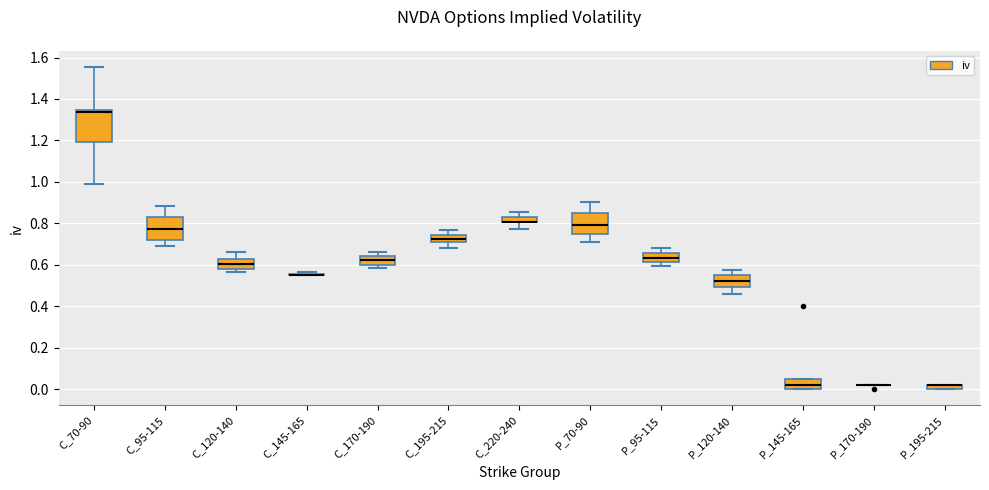

Where does the lower whisker of the box for C_195-215 end on the y-axis? The values are not printed on the chart, so give them approximately, as read against the axis.

0.68